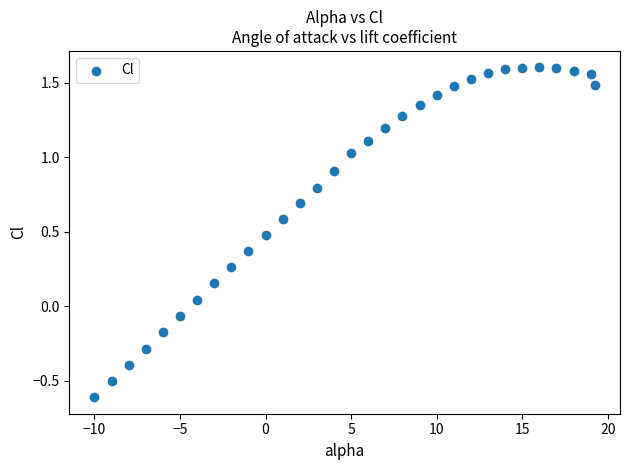

What is the range of Y values (max minus min)?

2.2